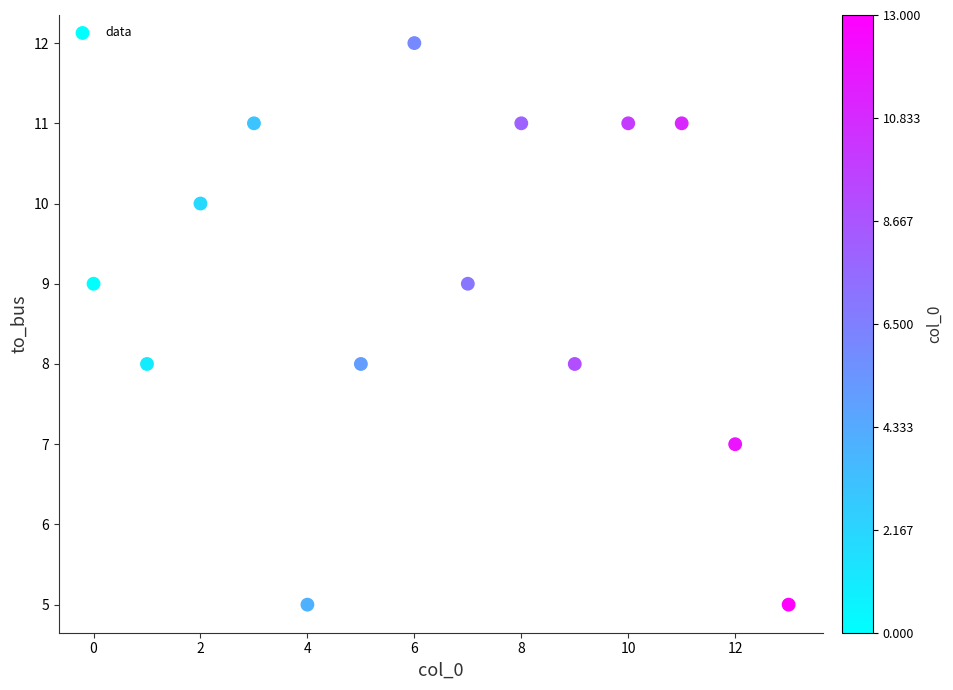

What is the range of Y values (max minus min)?

7